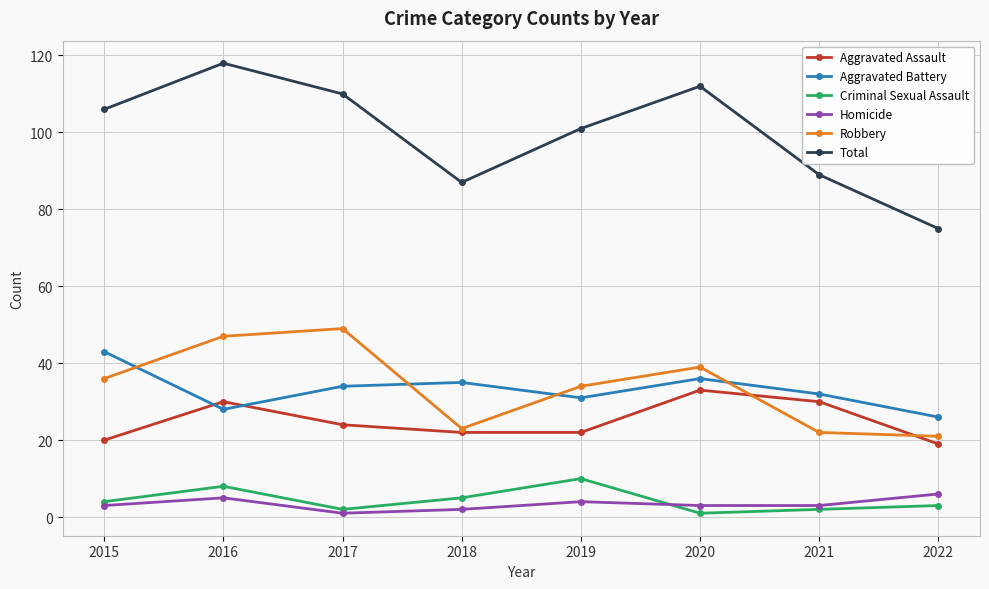

At which label does Aggravated Battery reach its minimum?

2022